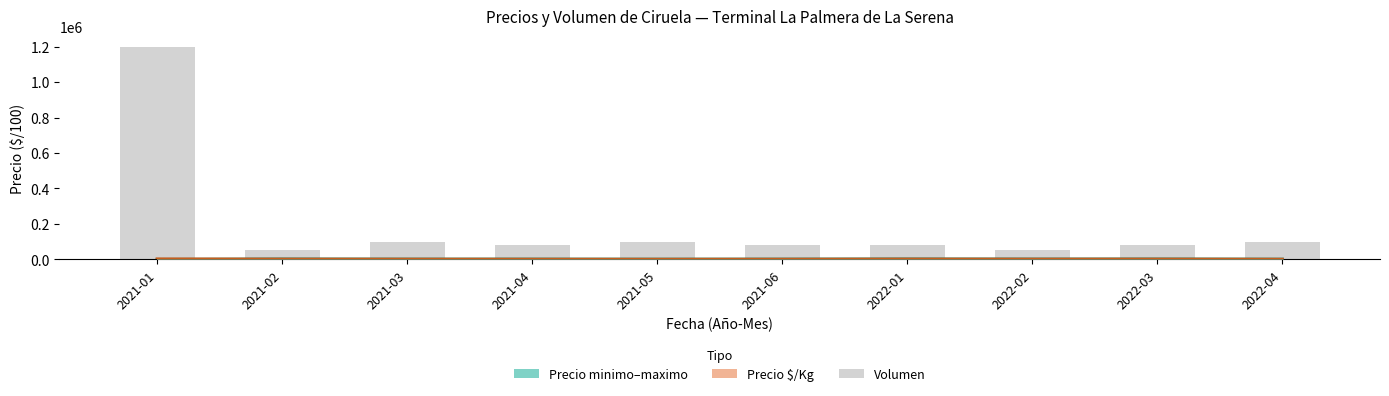

What is the minimum value shown in the chart?

50000